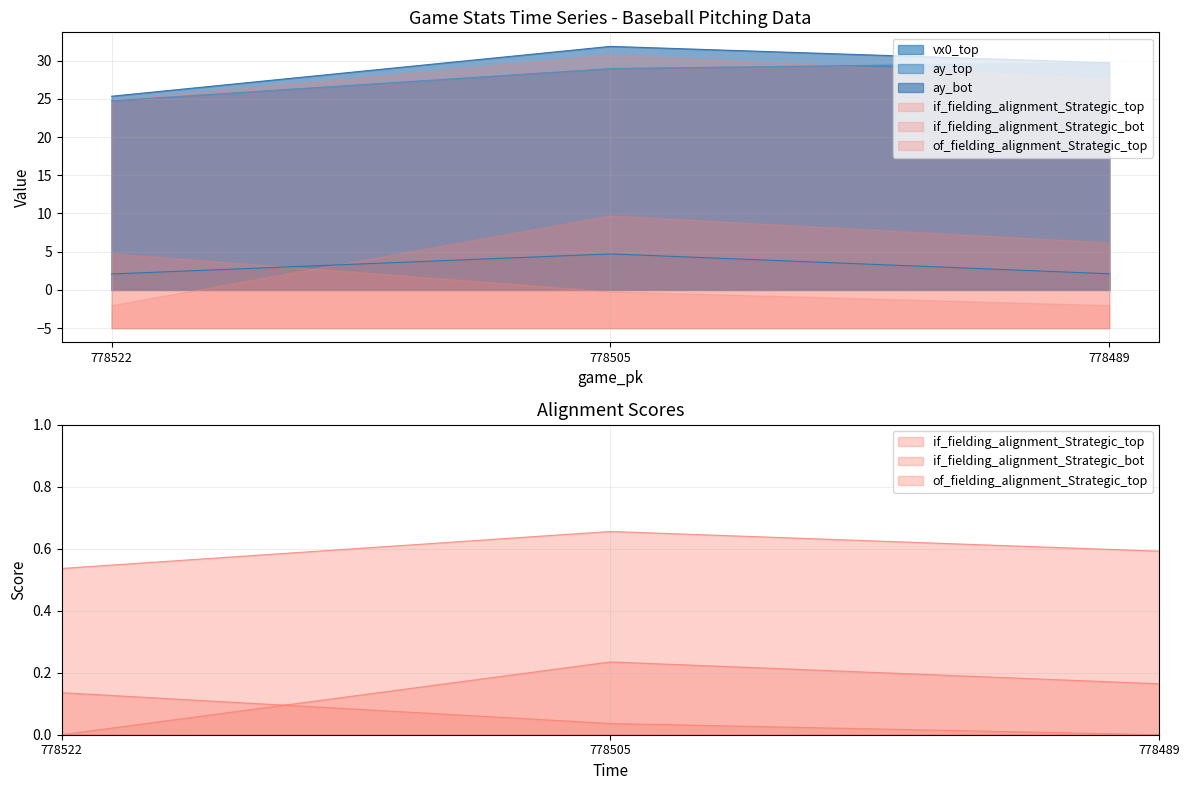

How many series are shown in this chart?

6